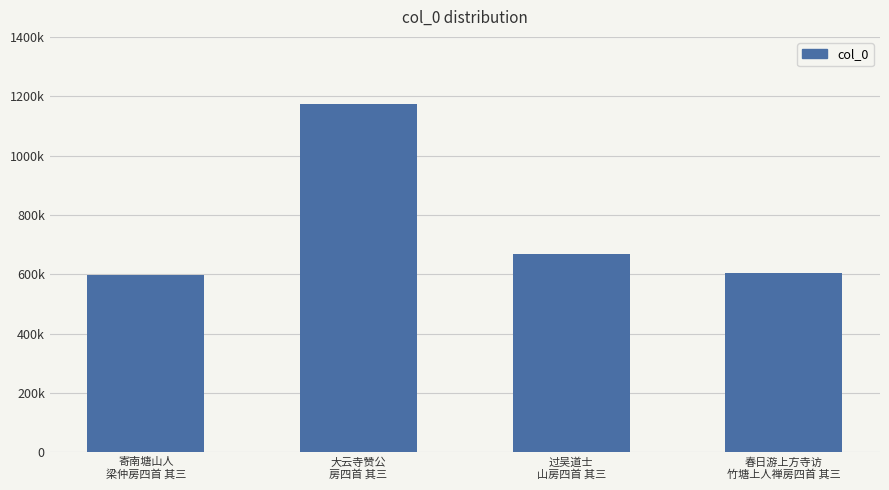

Does the chart contain any negative values?

No